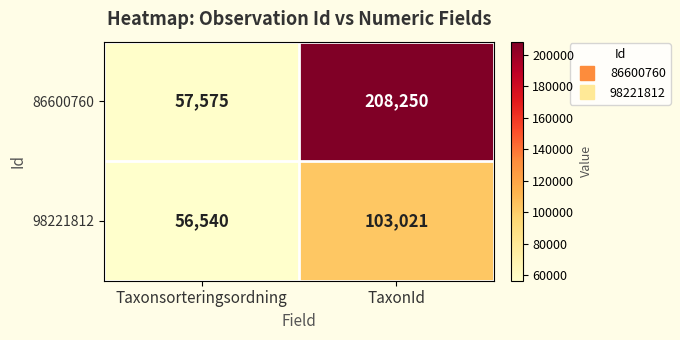

What is the approximate value of 86600760 at TaxonId?

208250